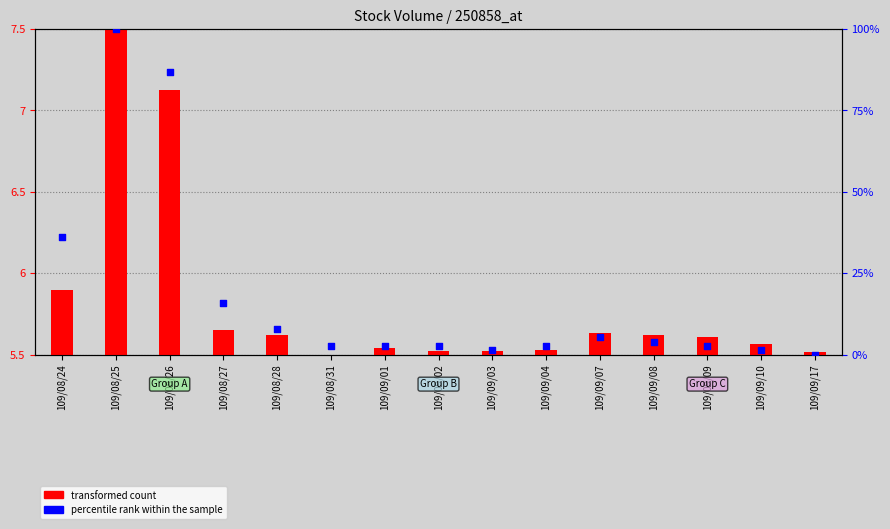

Which series has the largest total across all categories?

percentile rank within the sample